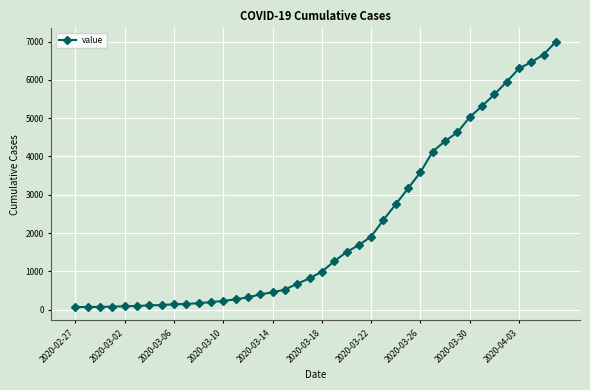

What is the sum of all values?

85712